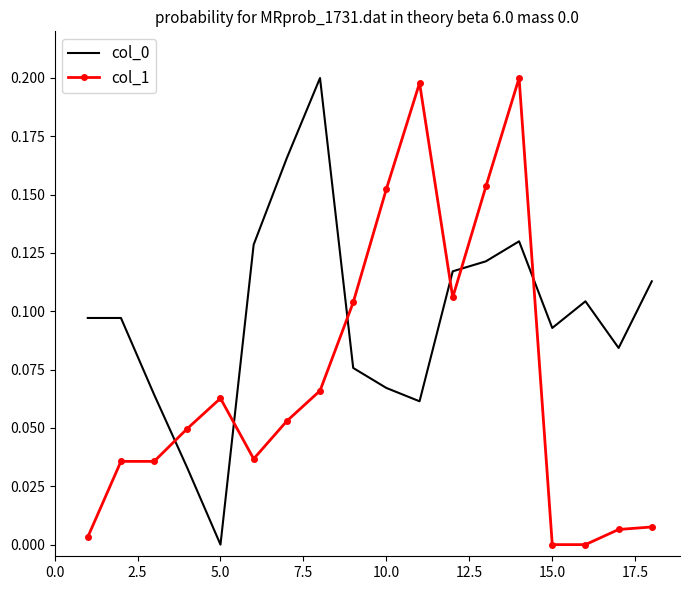

True or false: col_0 and col_1 intersect in this chart.

True